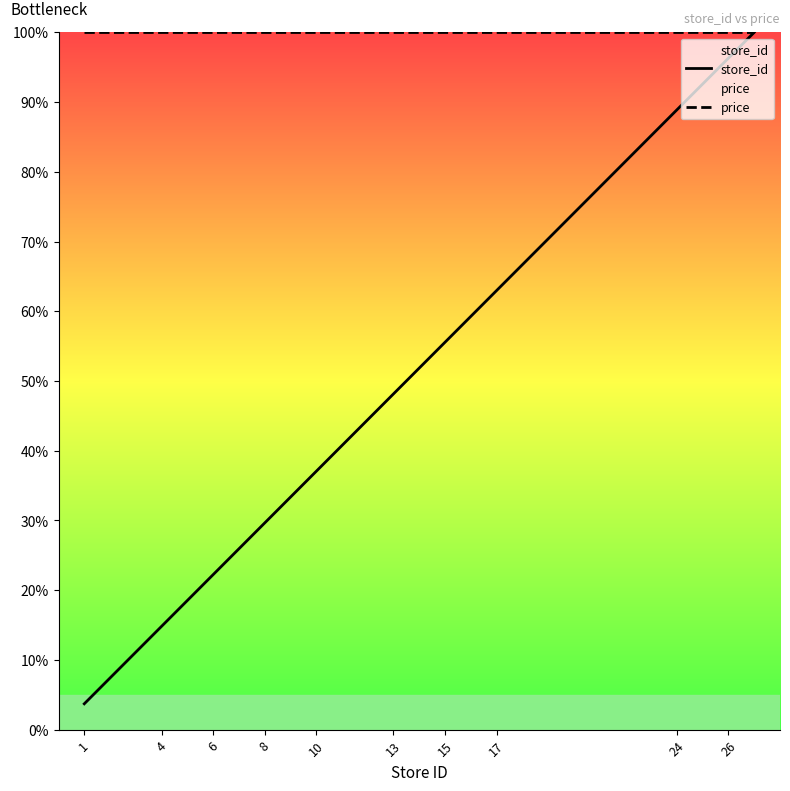

Reading left to right, what are all the values shown in this chart?

store_id: 3.7	7.4	14.8	18.5	22.2	25.9	29.6	33.3	37.0	44.4	48.1	51.9	55.6	59.3	63.0	66.7	88.9	92.6	96.3	100.0
price: 100.0	100.0	100.0	100.0	100.0	100.0	100.0	100.0	100.0	100.0	100.0	100.0	100.0	100.0	100.0	100.0	100.0	100.0	100.0	100.0